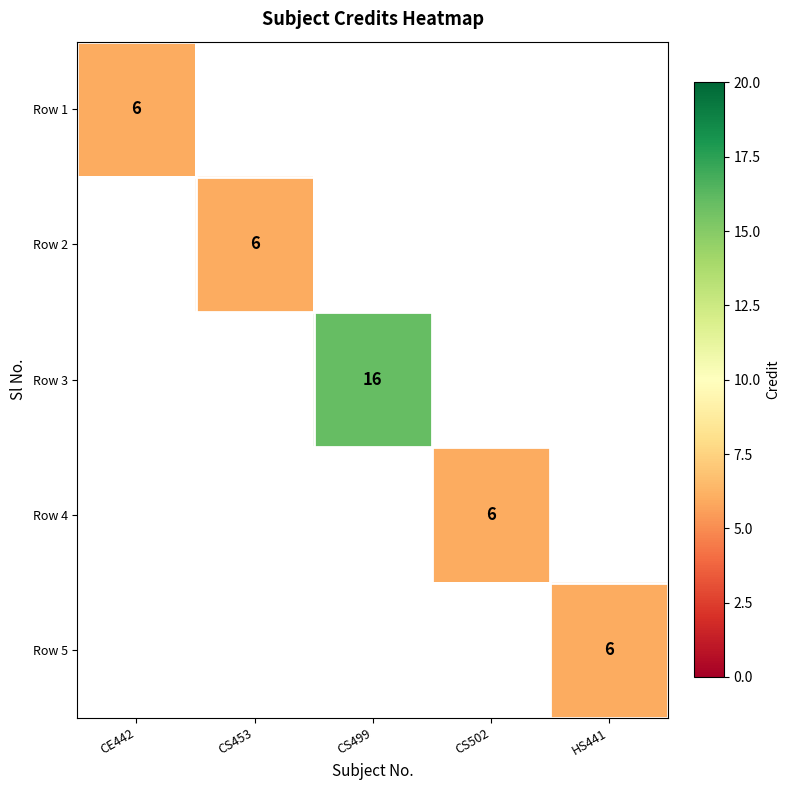

The value of Row 1 at CE442 is 6. True or false?

True